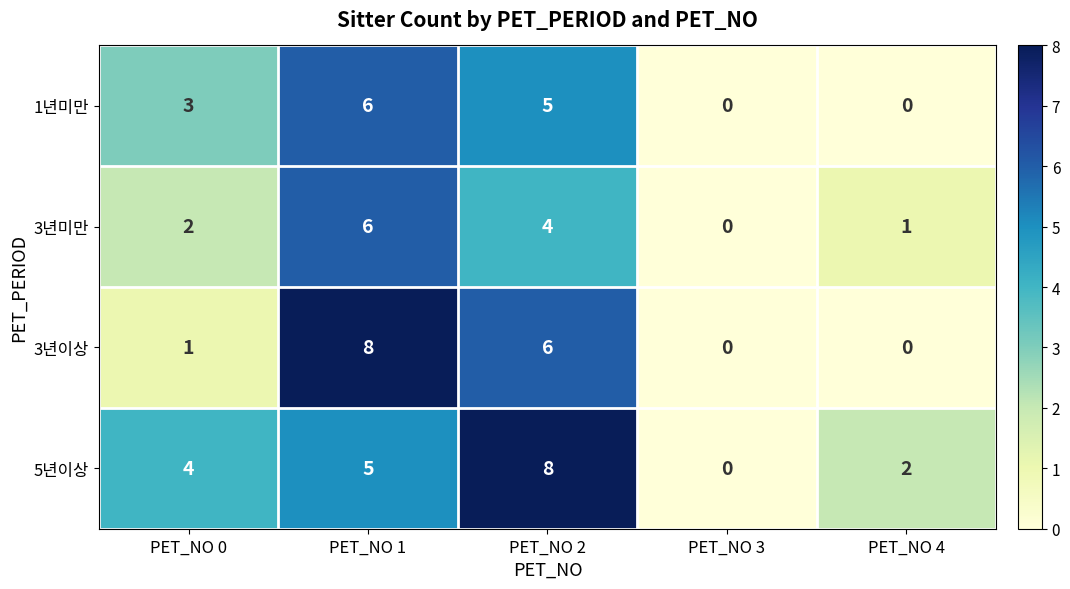

True or false: 3년이상 has a value of 0 at PET_NO 4.

True